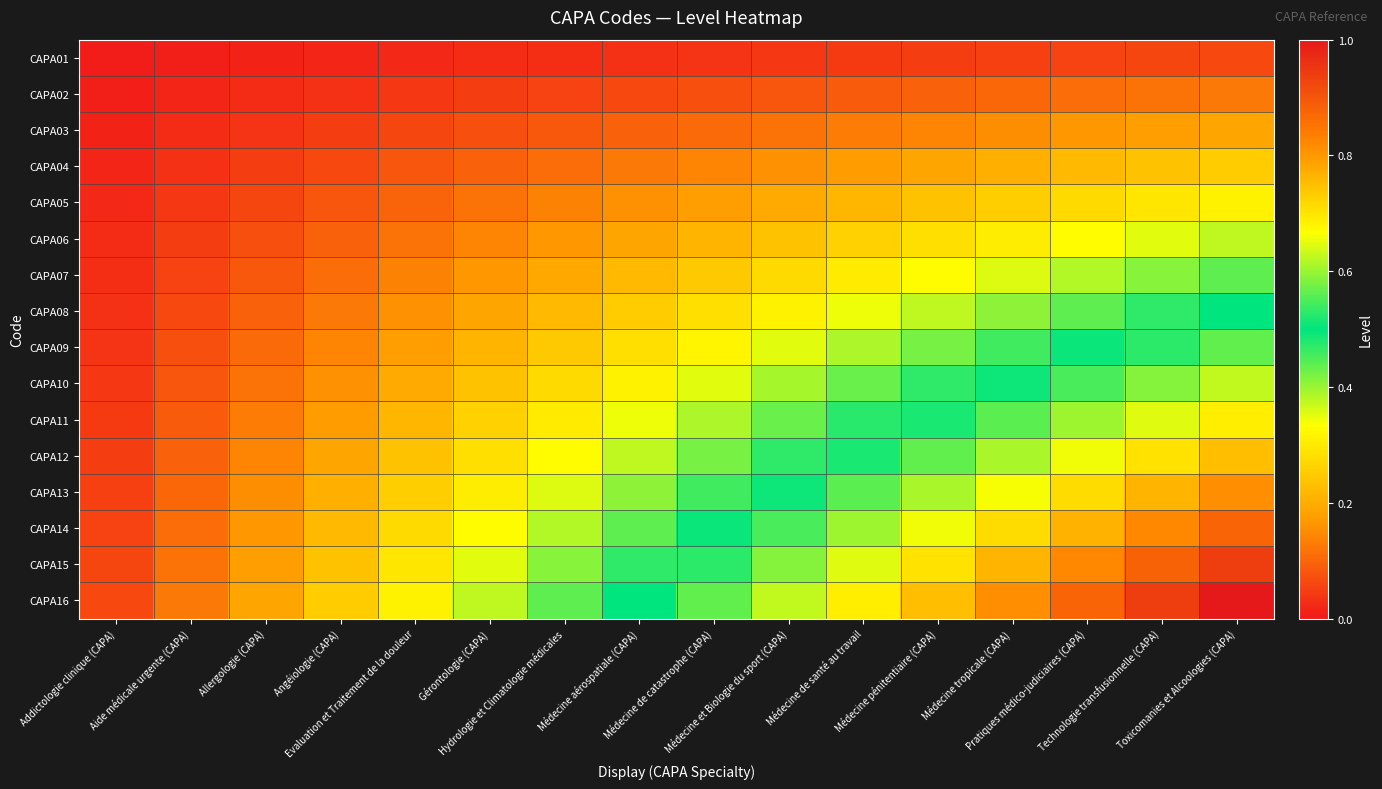

What is the total value across all series at Evaluation et Traitement de la douleur?

2.7